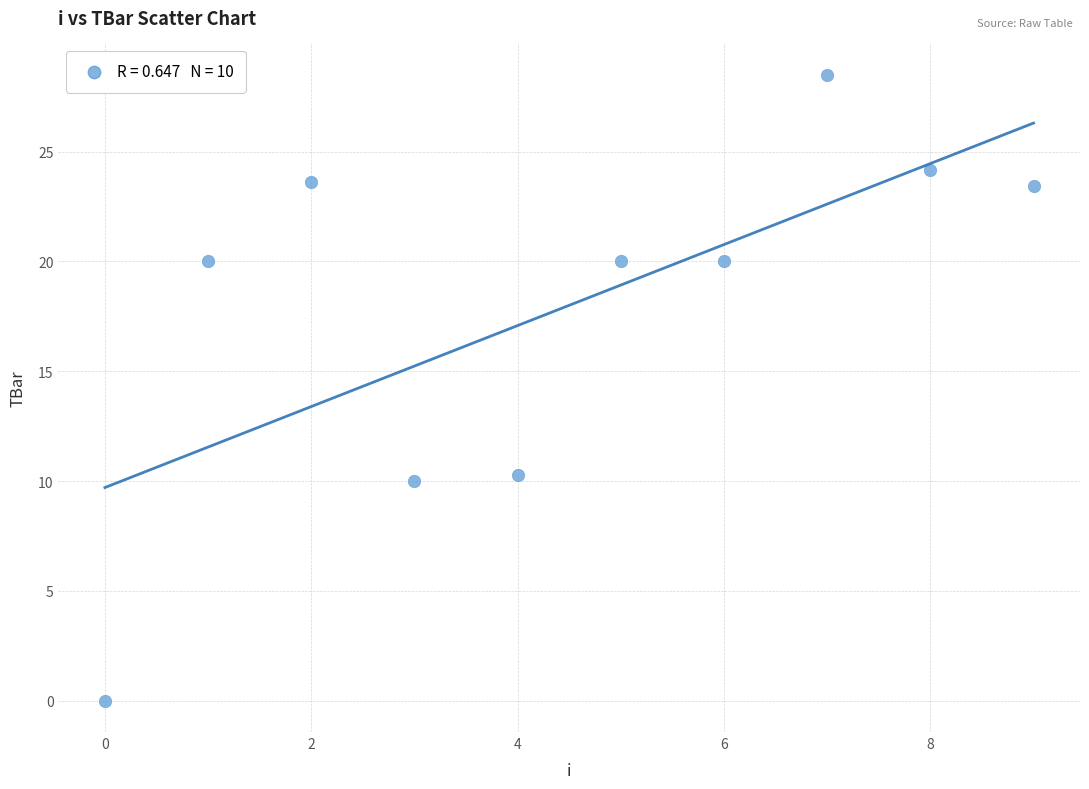

What is the range of Y values (max minus min)?

28.5